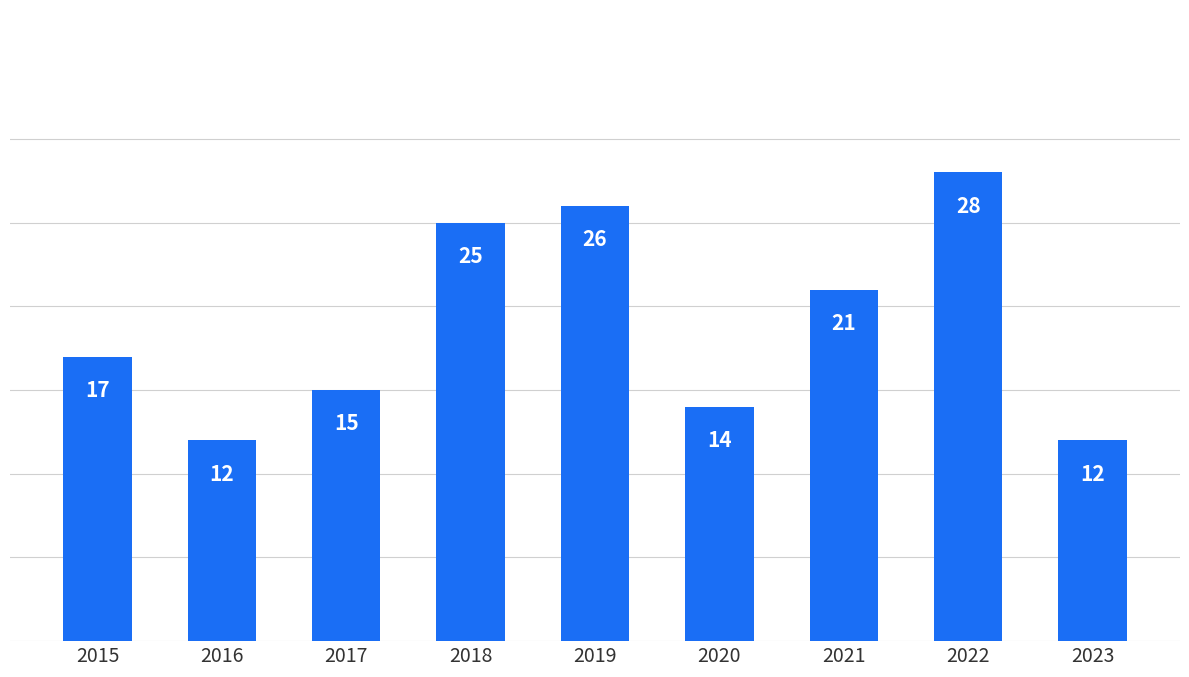

What is the value of the 4th bar from the left?

25